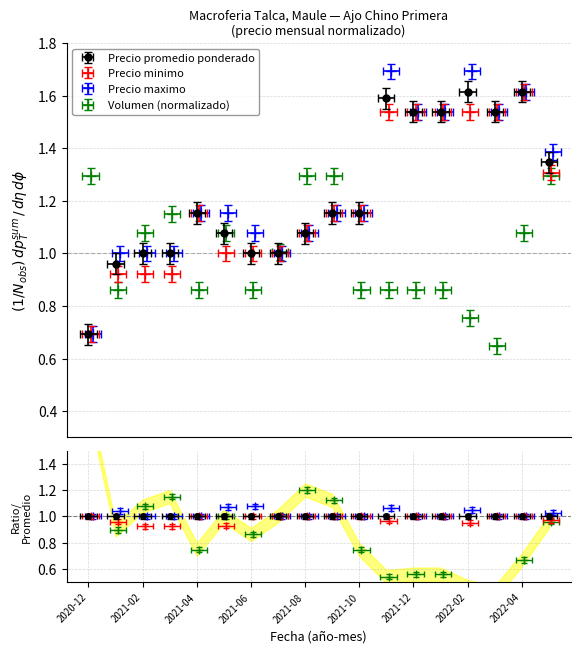

How many interior local valleys does the Volumen (x100) series have?

4